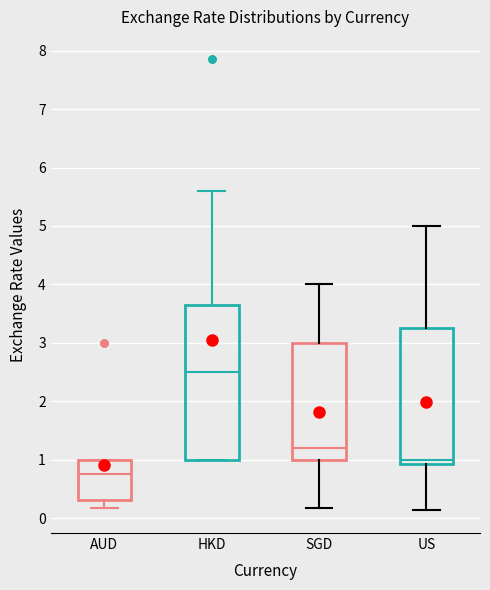

Reading left to right, transcribe this box plot: for each box, give where its median line is, the range the box spans, and where its two whiskers end, as read against the y-axis. The values are not printed on the chart, so give them approximately, as read against the axis.

AUD: median 0.8, box 0.3 to 1.0, whiskers 0.2 to 1.0
HKD: median 2.5, box 1.0 to 3.6, whiskers 1.0 to 5.6
SGD: median 1.2, box 1.0 to 3.0, whiskers 0.2 to 4.0
US: median 1.0, box 0.9 to 3.3, whiskers 0.1 to 5.0